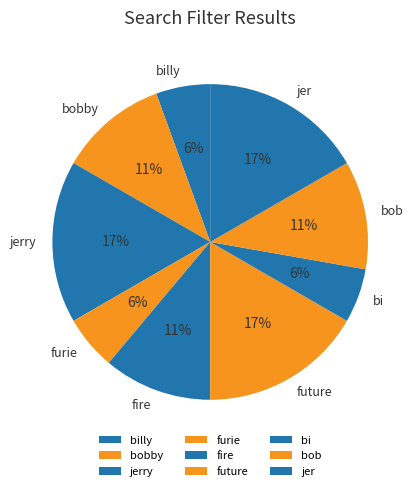

To the nearest percent, what is the average slice percentage?

11%